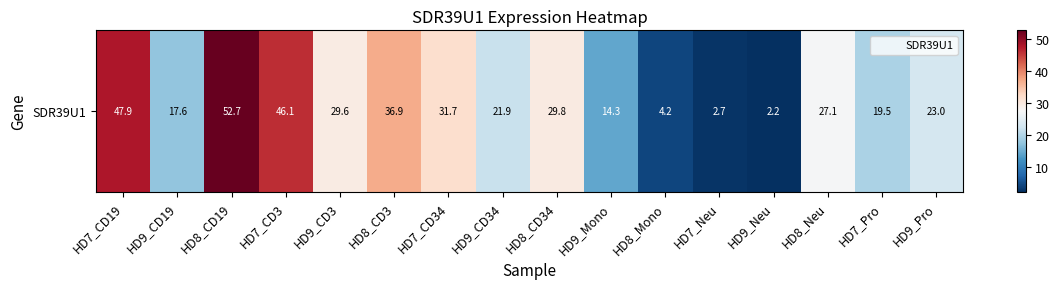

What is the sum of all values?

407.2